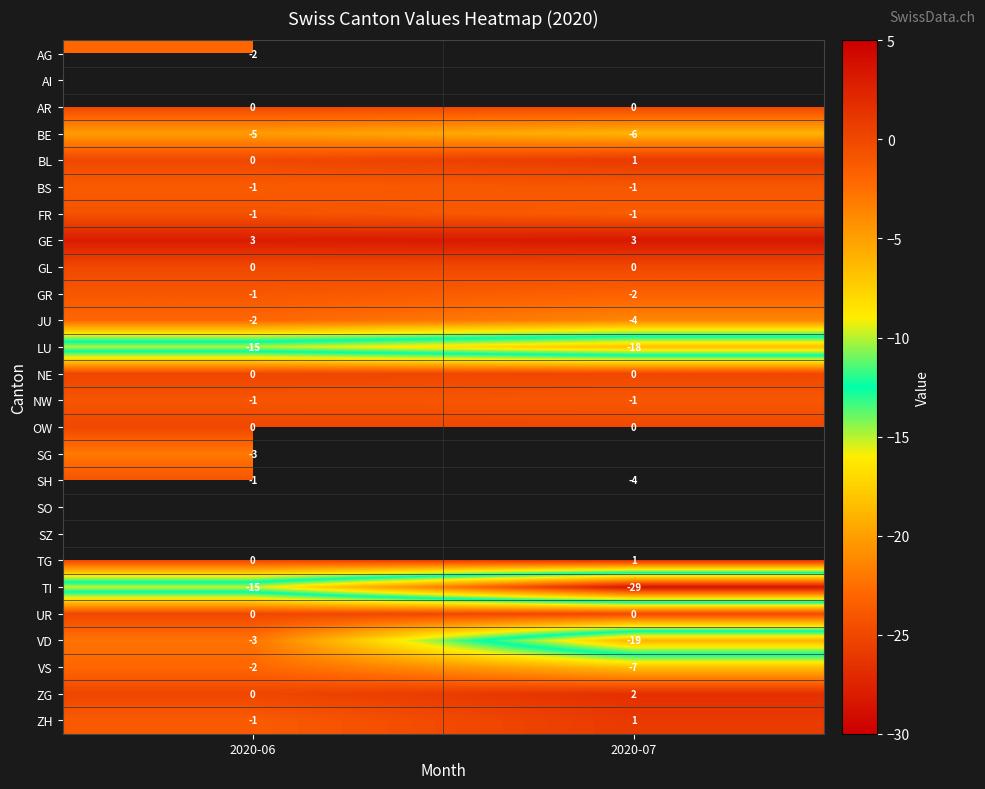

Which label corresponds to the smallest value in the chart?

2020-07